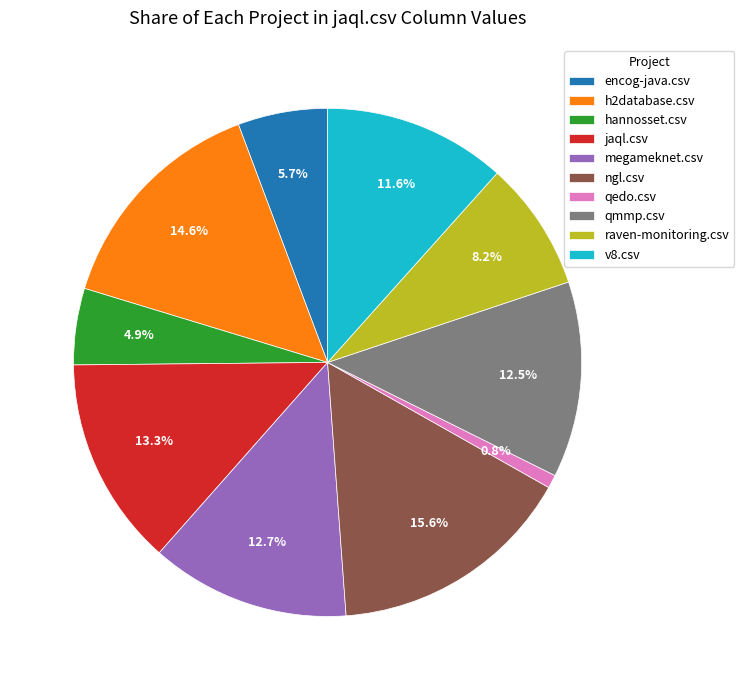

Is there a majority slice in this chart?

No